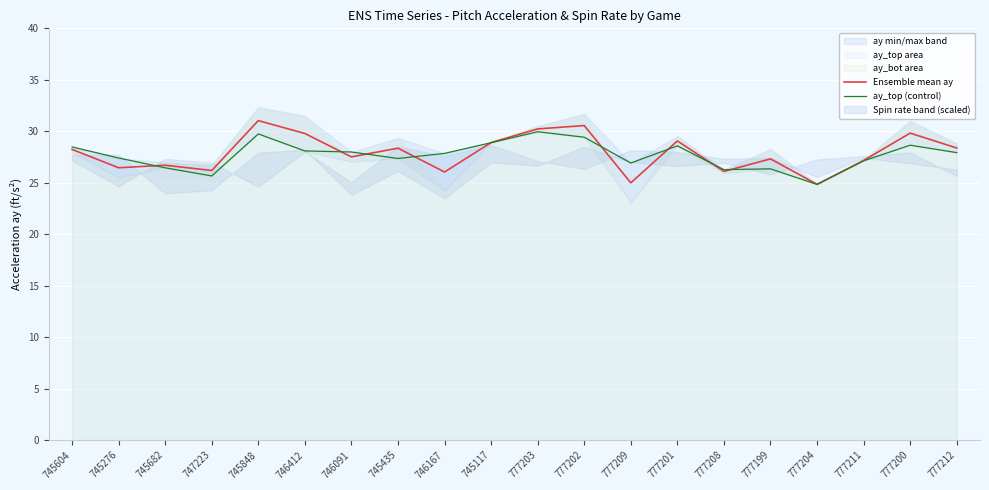

What is the label of the 18th point from the left?

777211